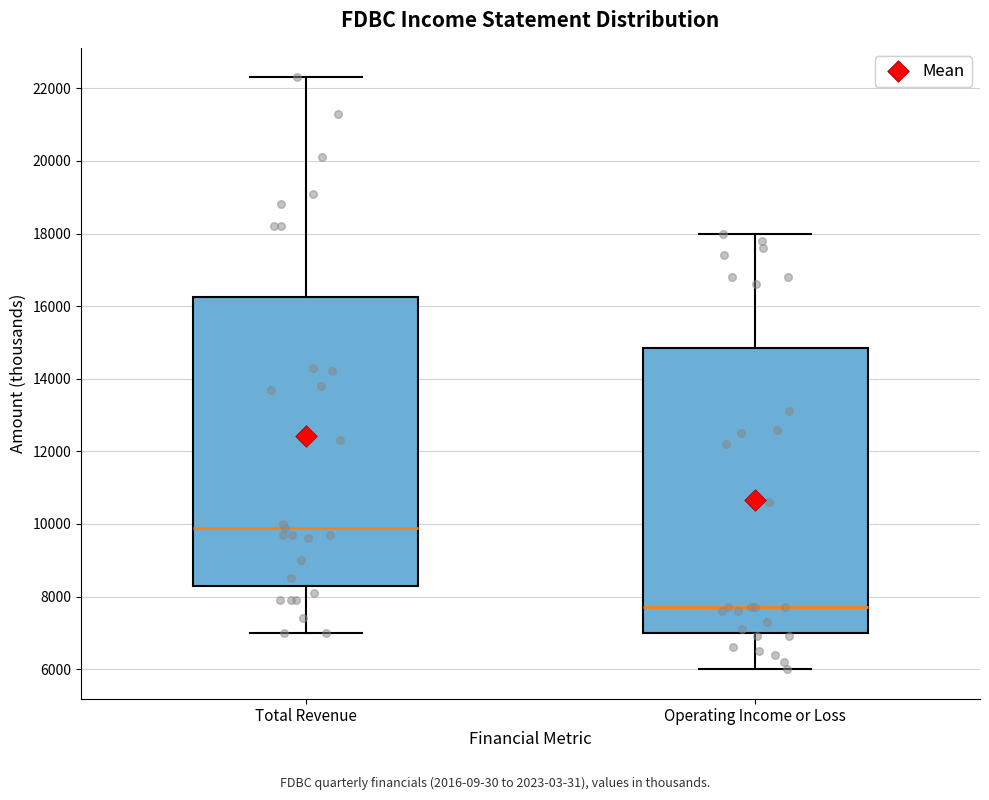

Which box has the lowest median line?

Operating Income or Loss